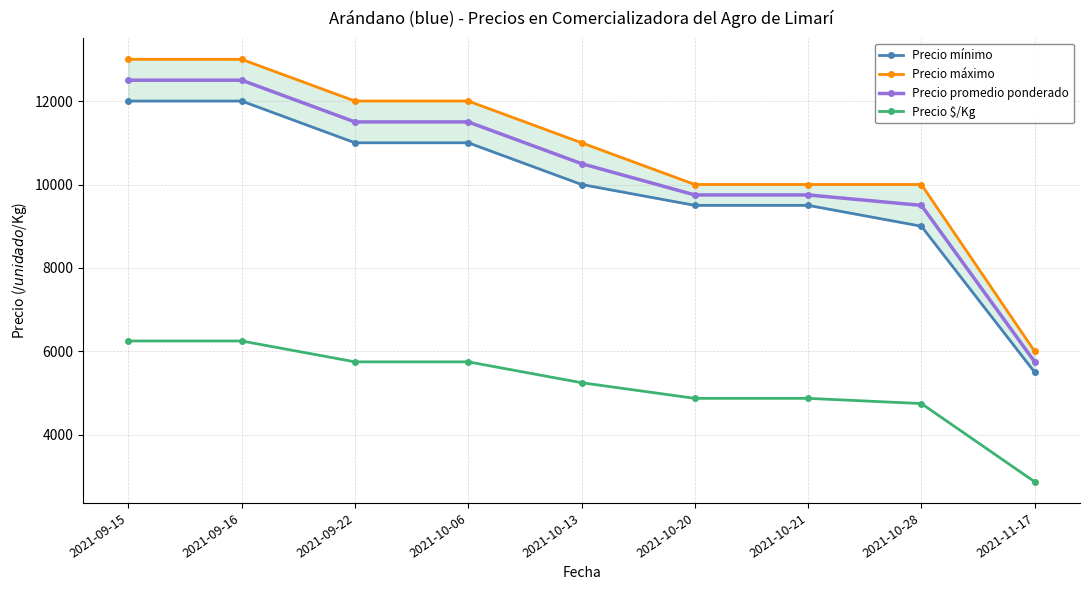

Rank the series at 2021-09-15 from highest to lowest value.

Precio máximo, Precio promedio ponderado, Precio mínimo, Precio $/Kg